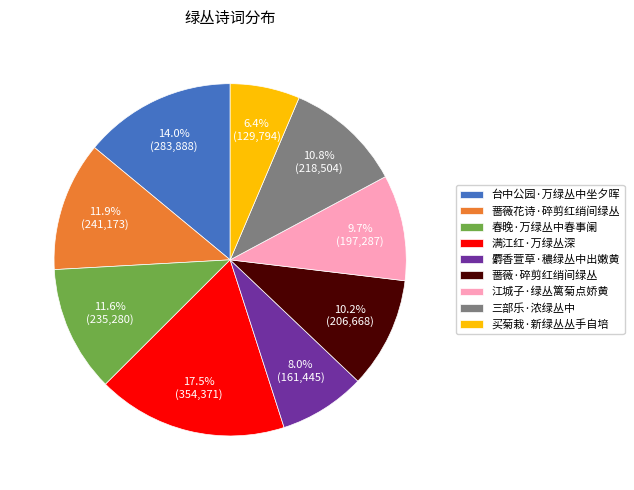

Is the sum of 买菊栽·新绿丛丛手自培 and 三部乐·浓绿丛中 greater than half?

No